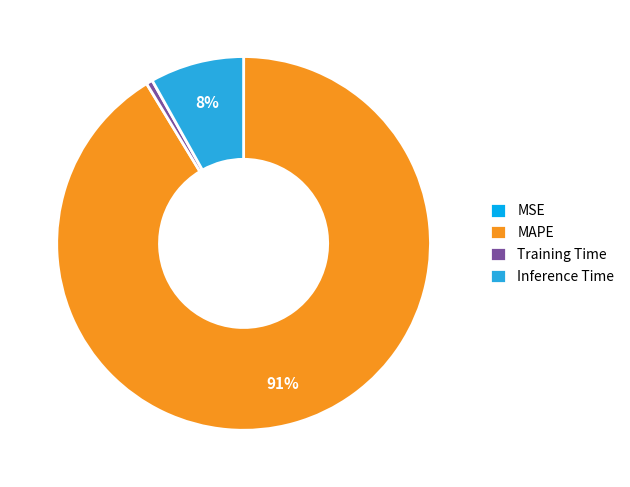

To the nearest percent, what portion does MAPE represent?

91%